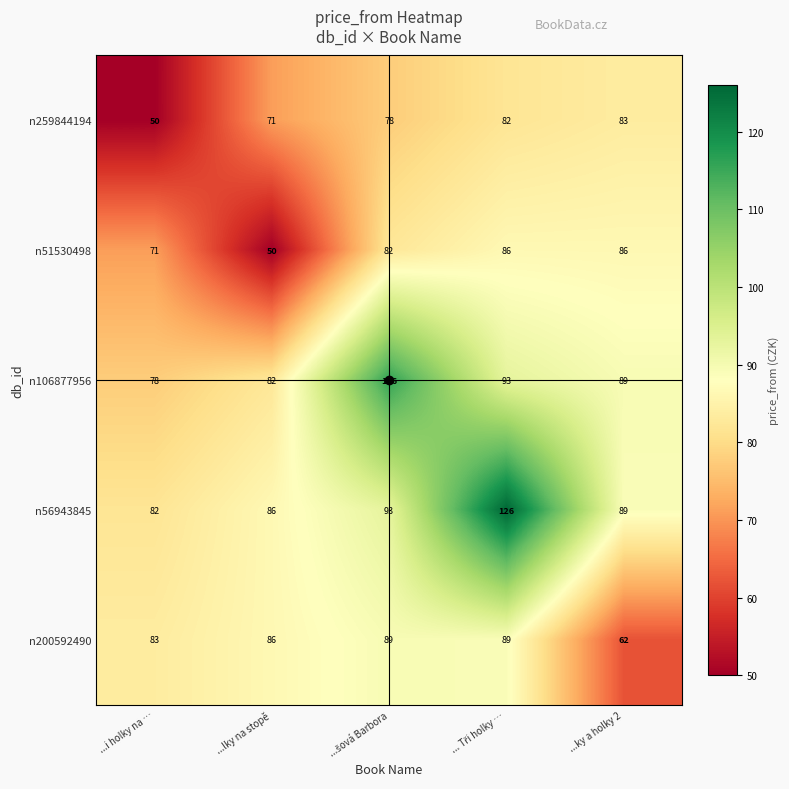

What is the highest value of the n200592490 series?

89